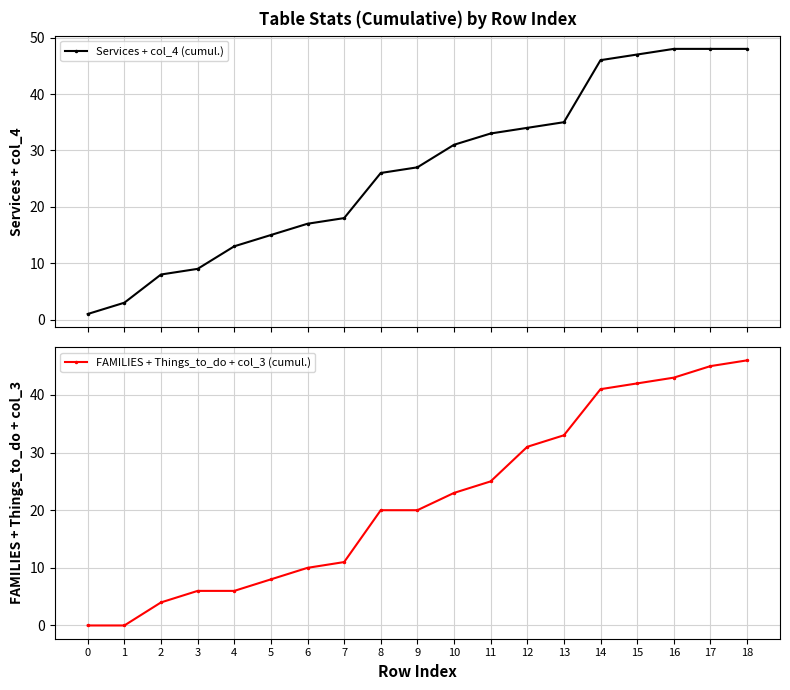

Is it true that Services + col_4 (cumul.) equals 48 at 18?

True